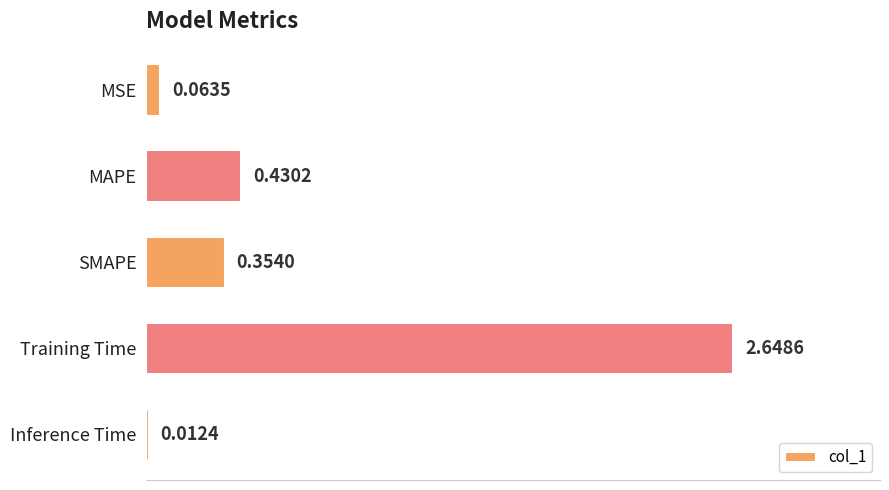

What is the sum of the values at Inference Time and Training Time?

2.7